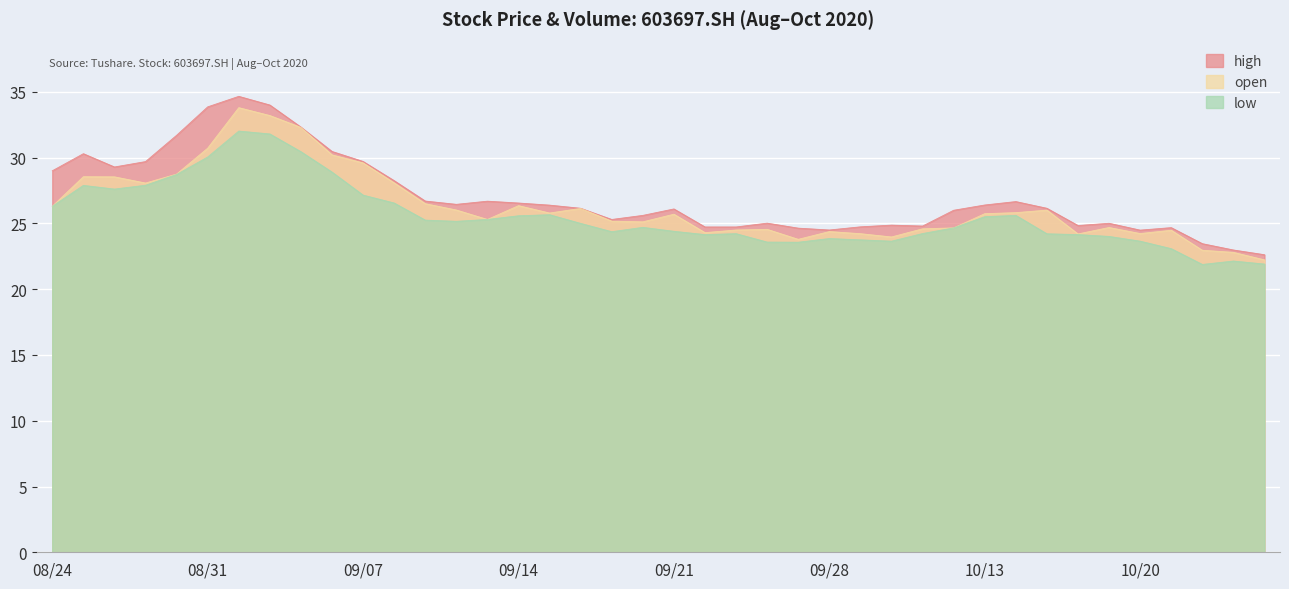

What is the difference between the maximum and minimum values in the high series?

12.0